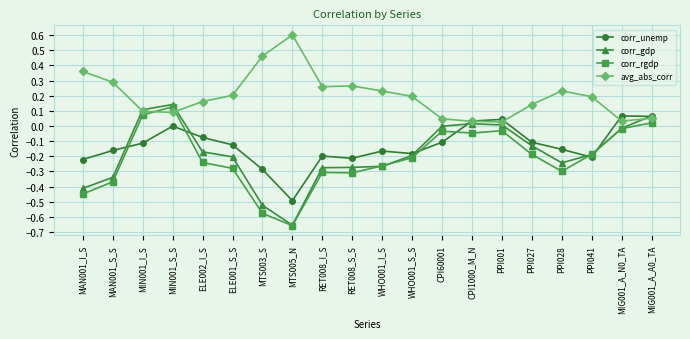

True or false: corr_gdp has more than 0 interior local peaks.

True